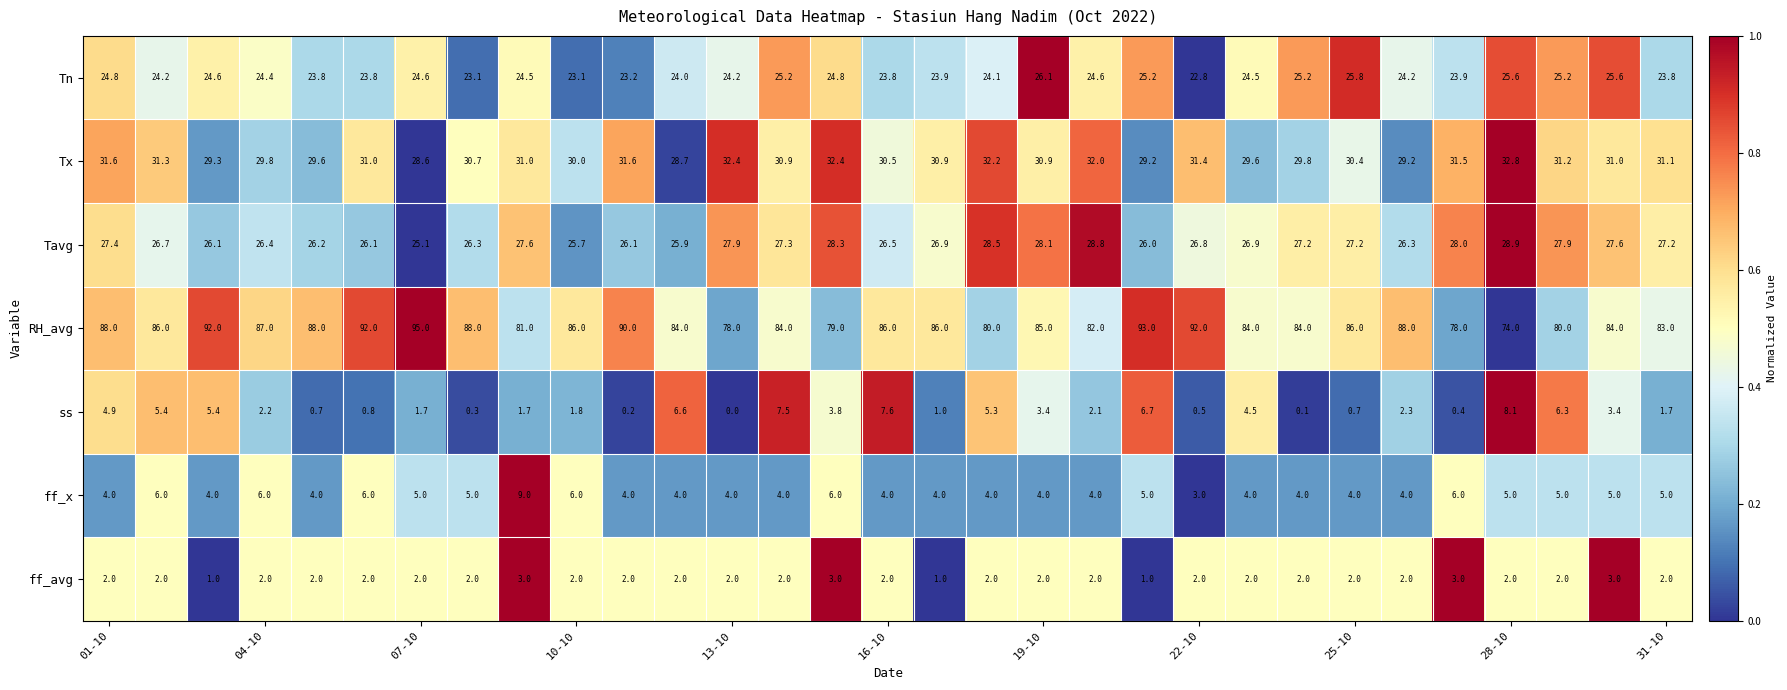

Which series has the widest spread of values?

RH_avg